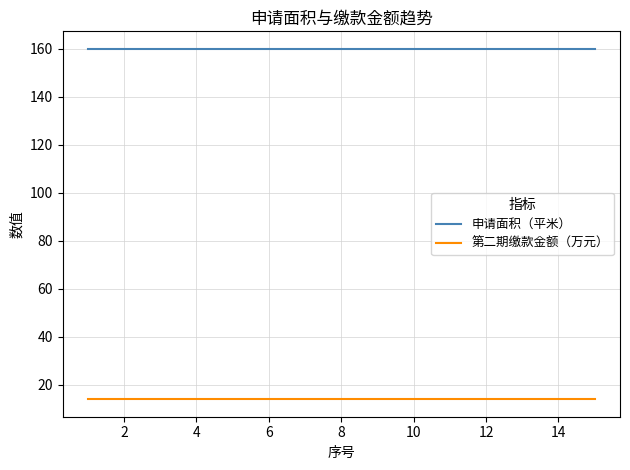

Which series has the largest total across all categories?

申请面积（平米）